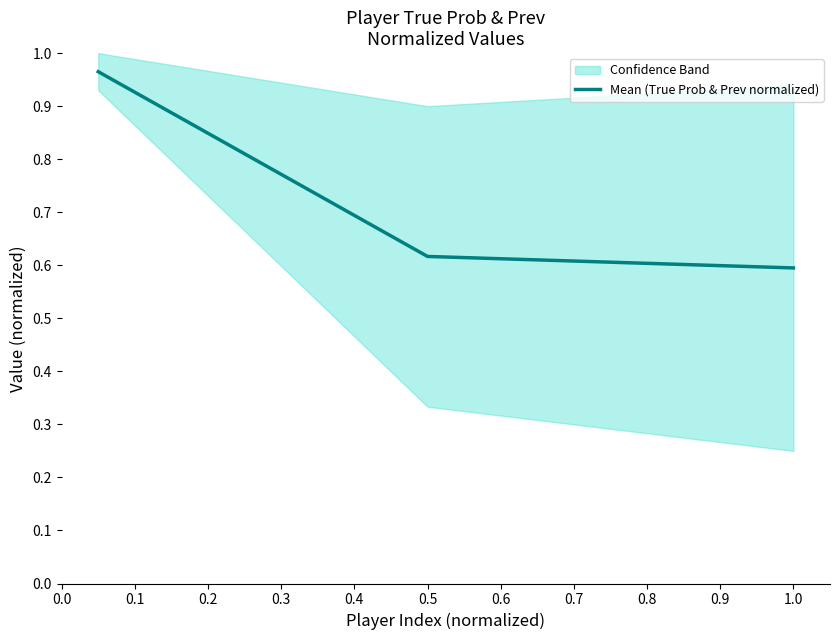

What is the smallest value displayed?

0.6